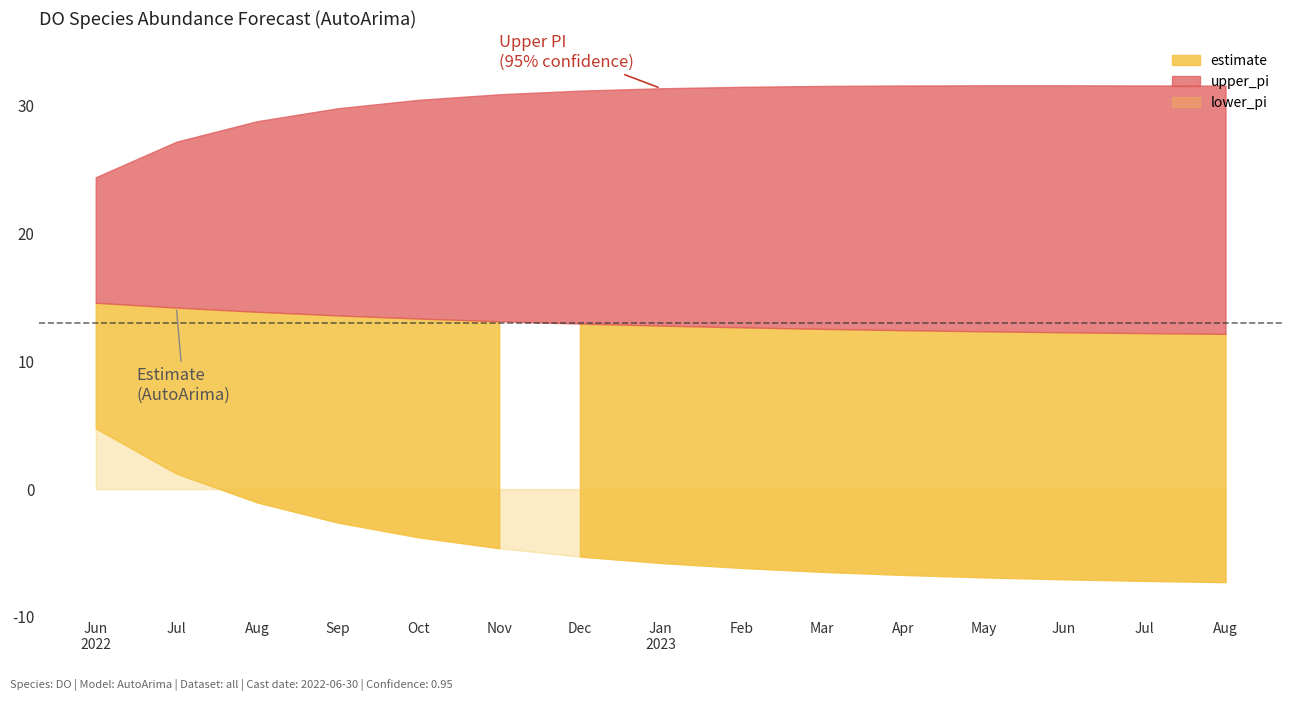

At how many categories does at least one series exceed 28?

13